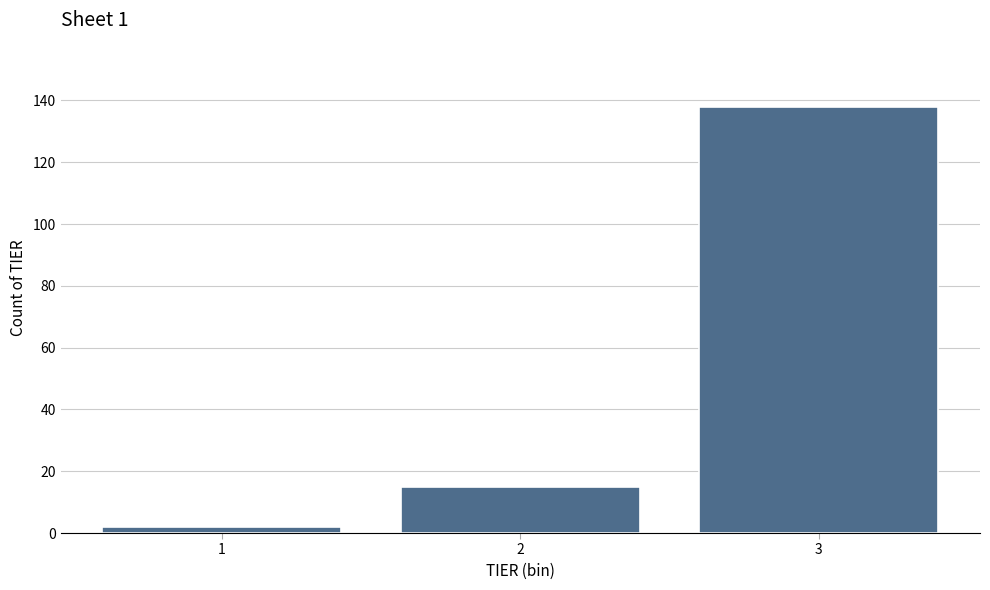

Reading left to right, list all the values displayed in this chart.

1=2	2=15	3=138